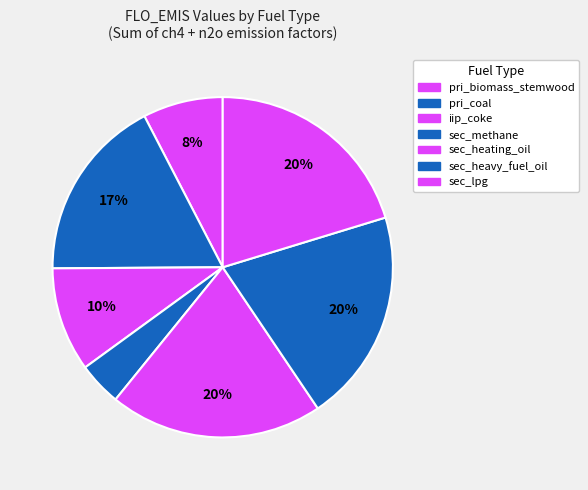

How many segments does this pie chart have?

7